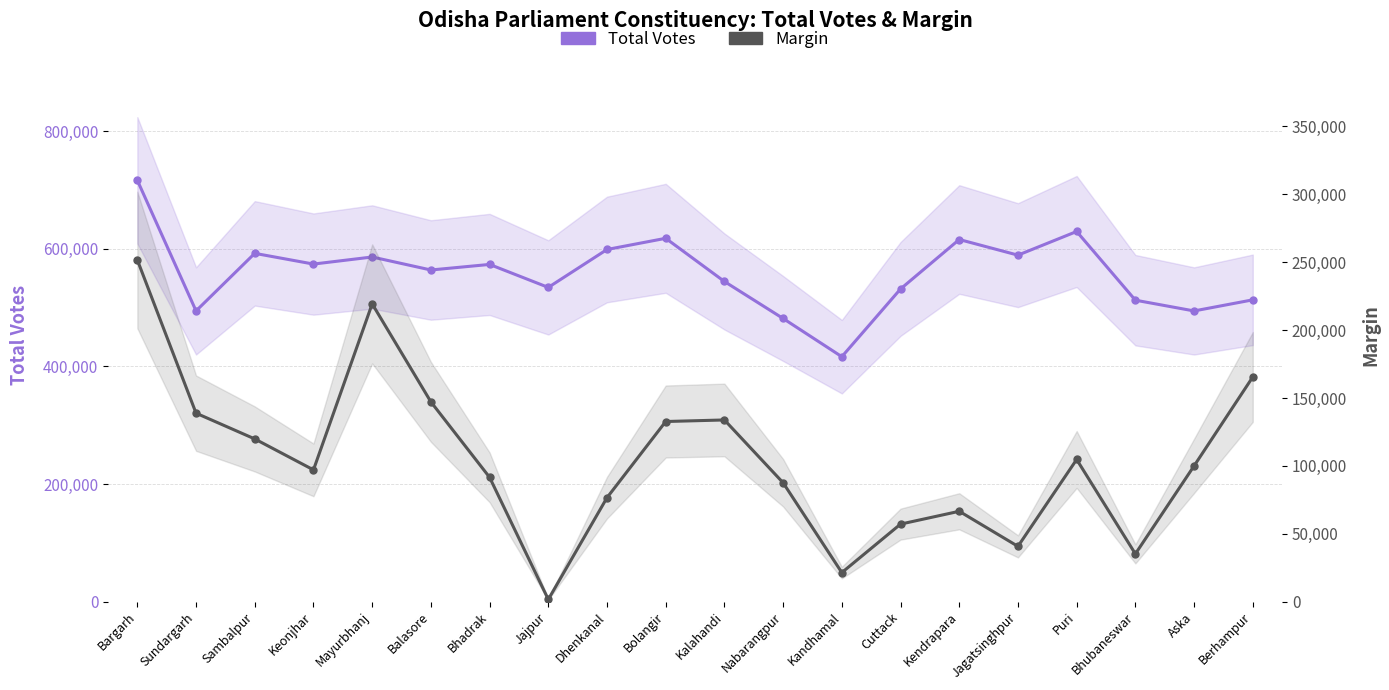

At which category does the chart reach its peak across all series?

Bargarh